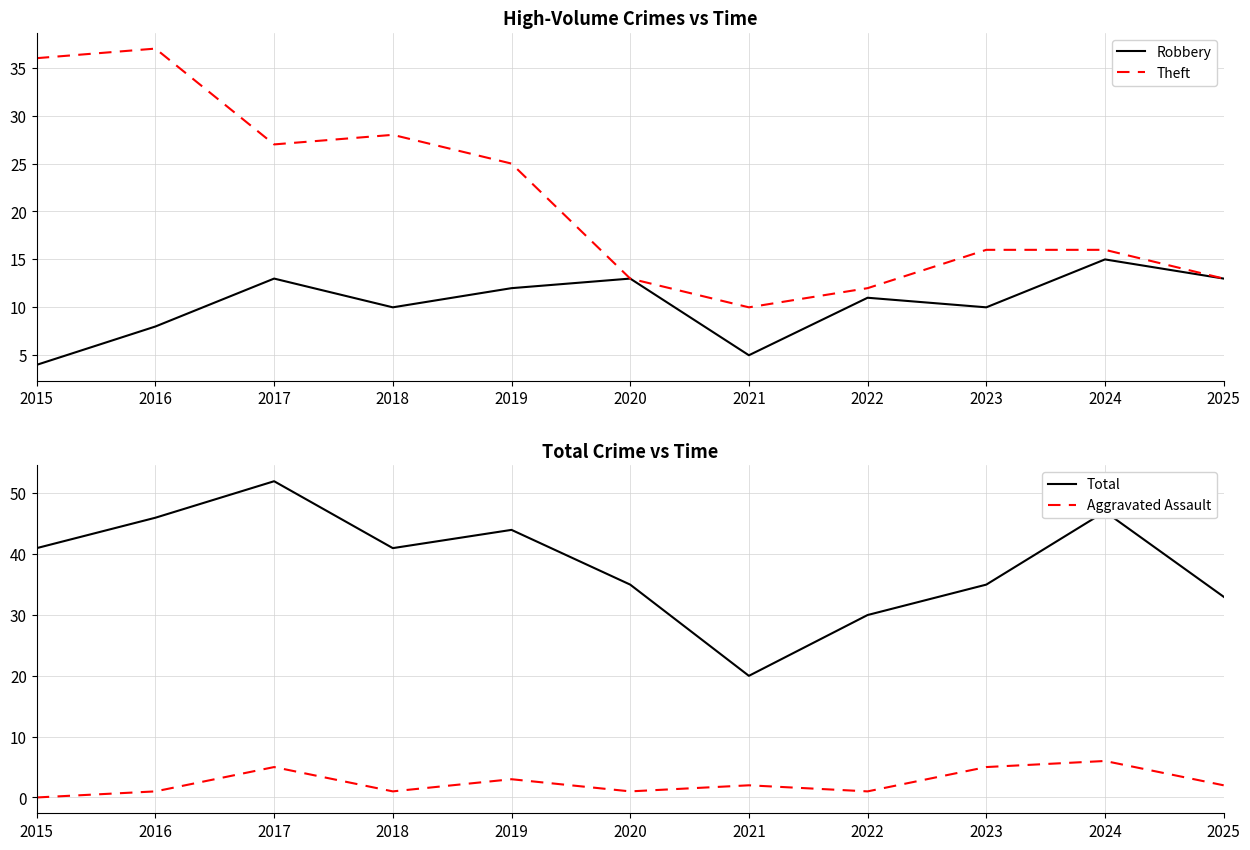

Where does the Robbery series first go above 11?

2017